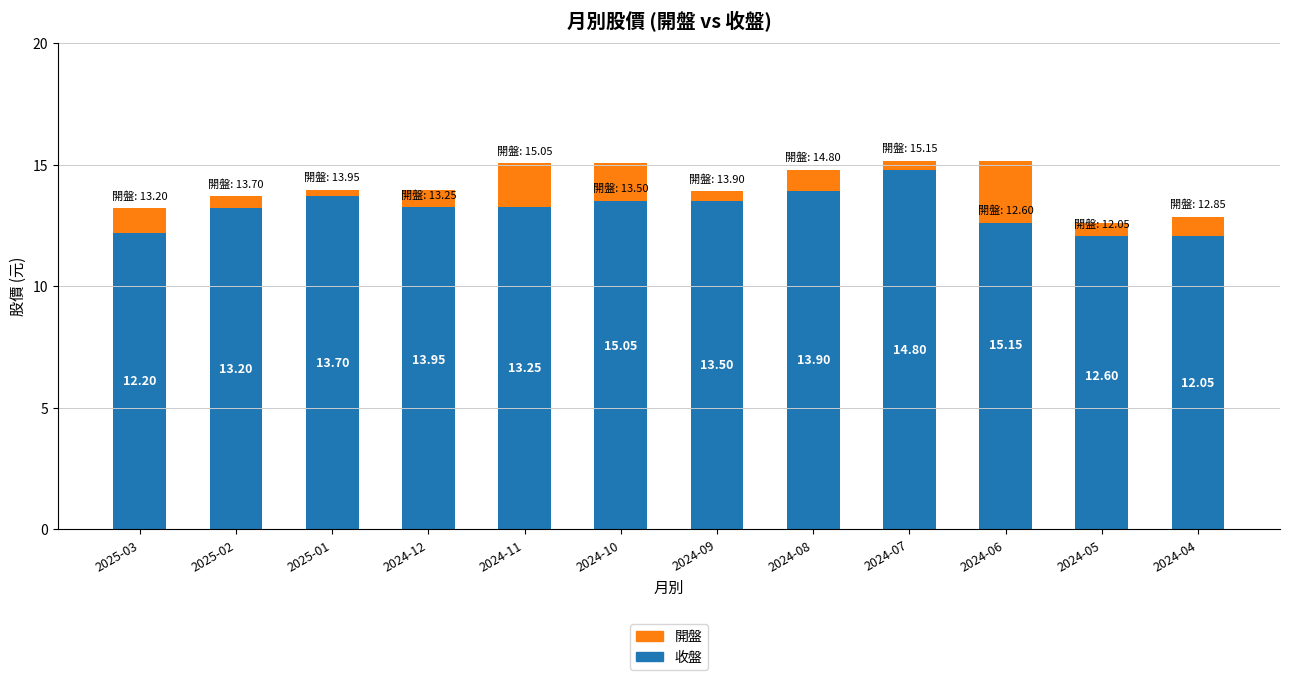

What is the value of the 收盤 bar at the 11th from the left?

12.6